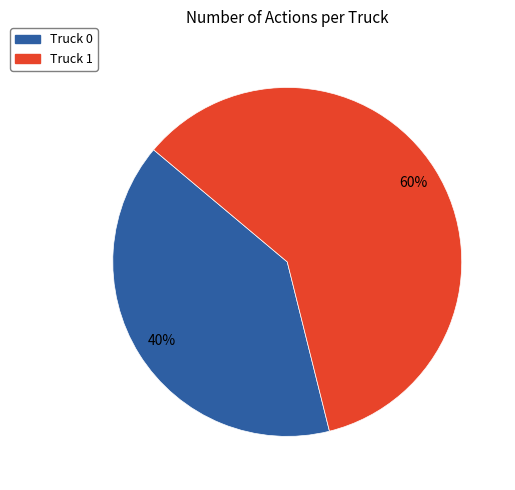

Approximately how many times larger is the value at Truck 0 compared to Truck 1?

0.7